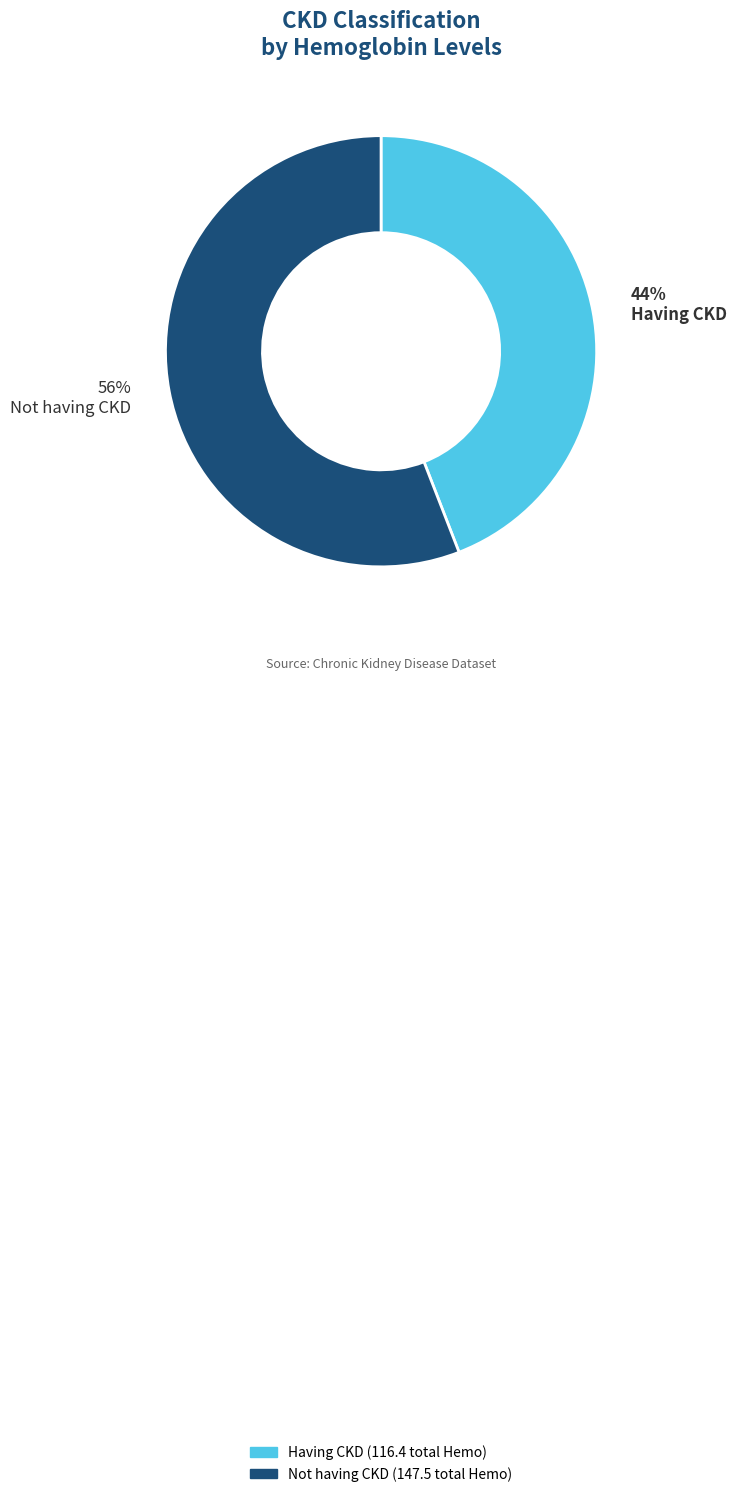

Is it true that Not having CKD is 56% of the pie?

True